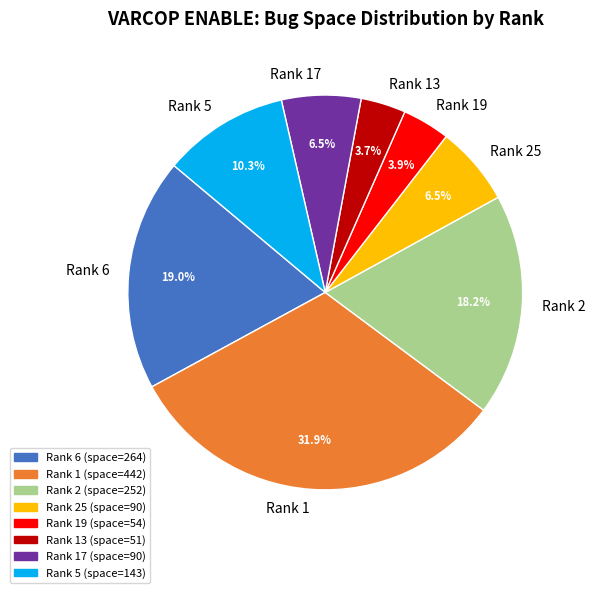

Which has a higher value, Rank 1 or Rank 6?

Rank 1